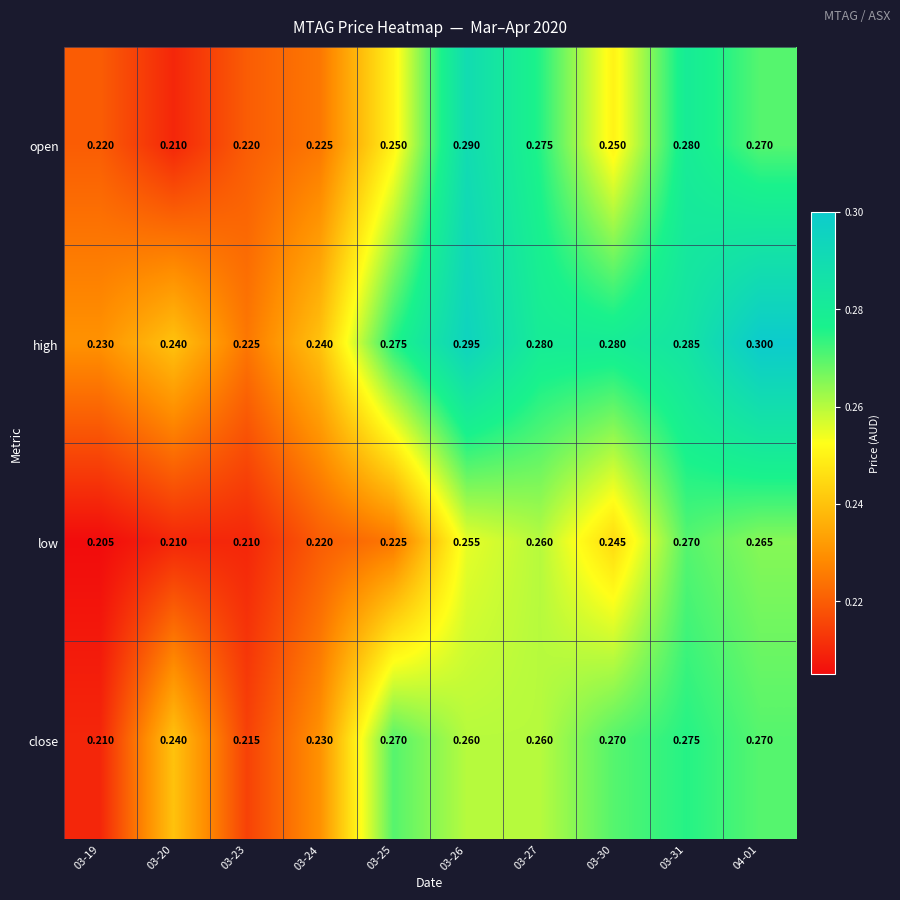

Which series has the widest spread of values?

open